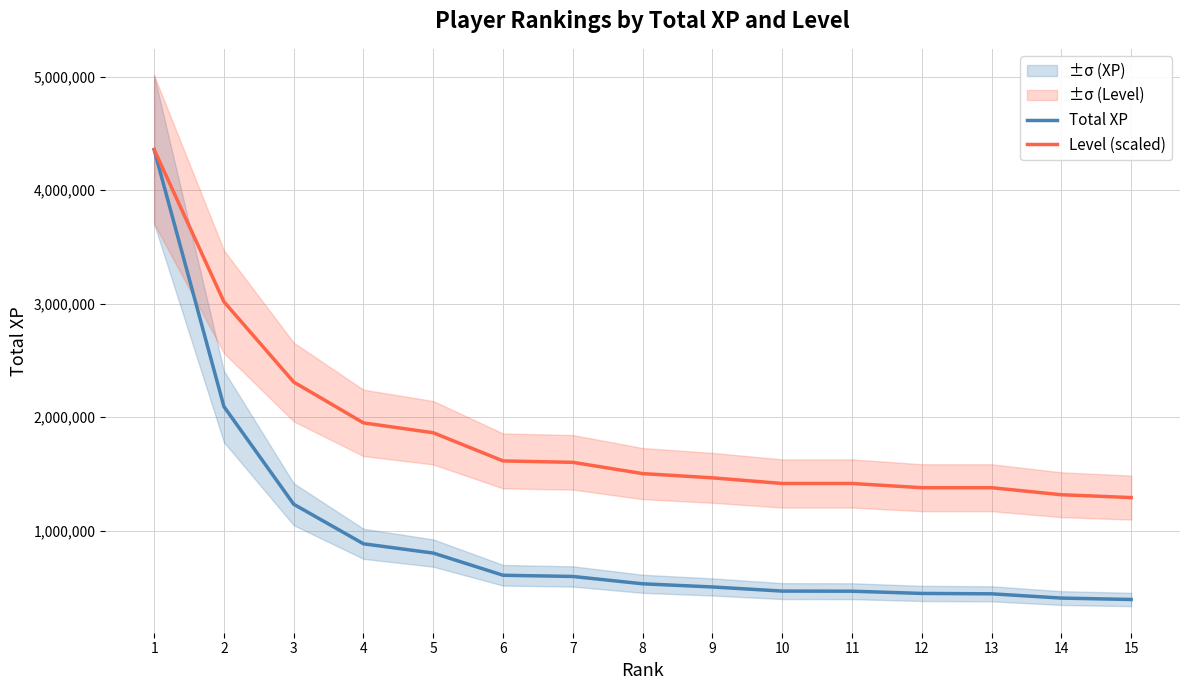

Is it true that Total XP equals 531340.0 at 8?

True